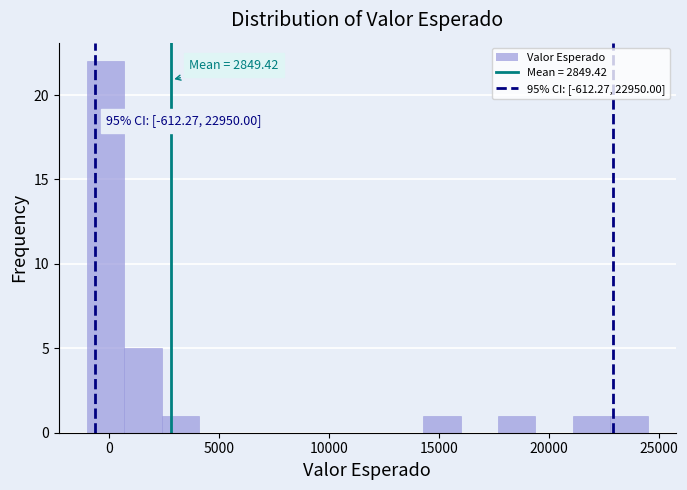

Around what value on the x-axis is the tallest bar? Give the approximate position of its centre, as read against the axis.

0